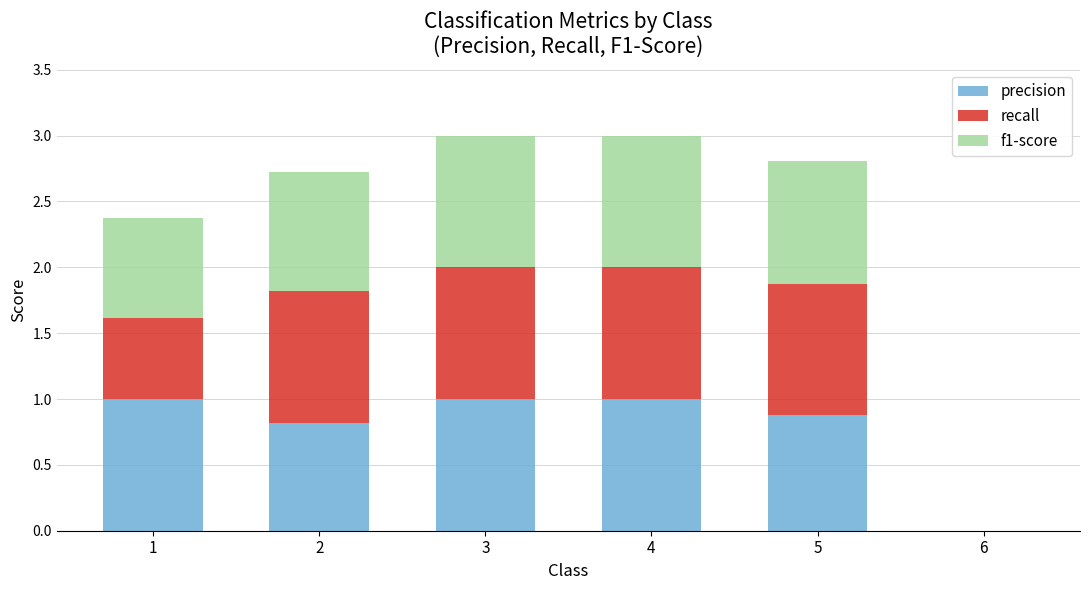

What is the sum of the precision values at 4 and 6?

1.0